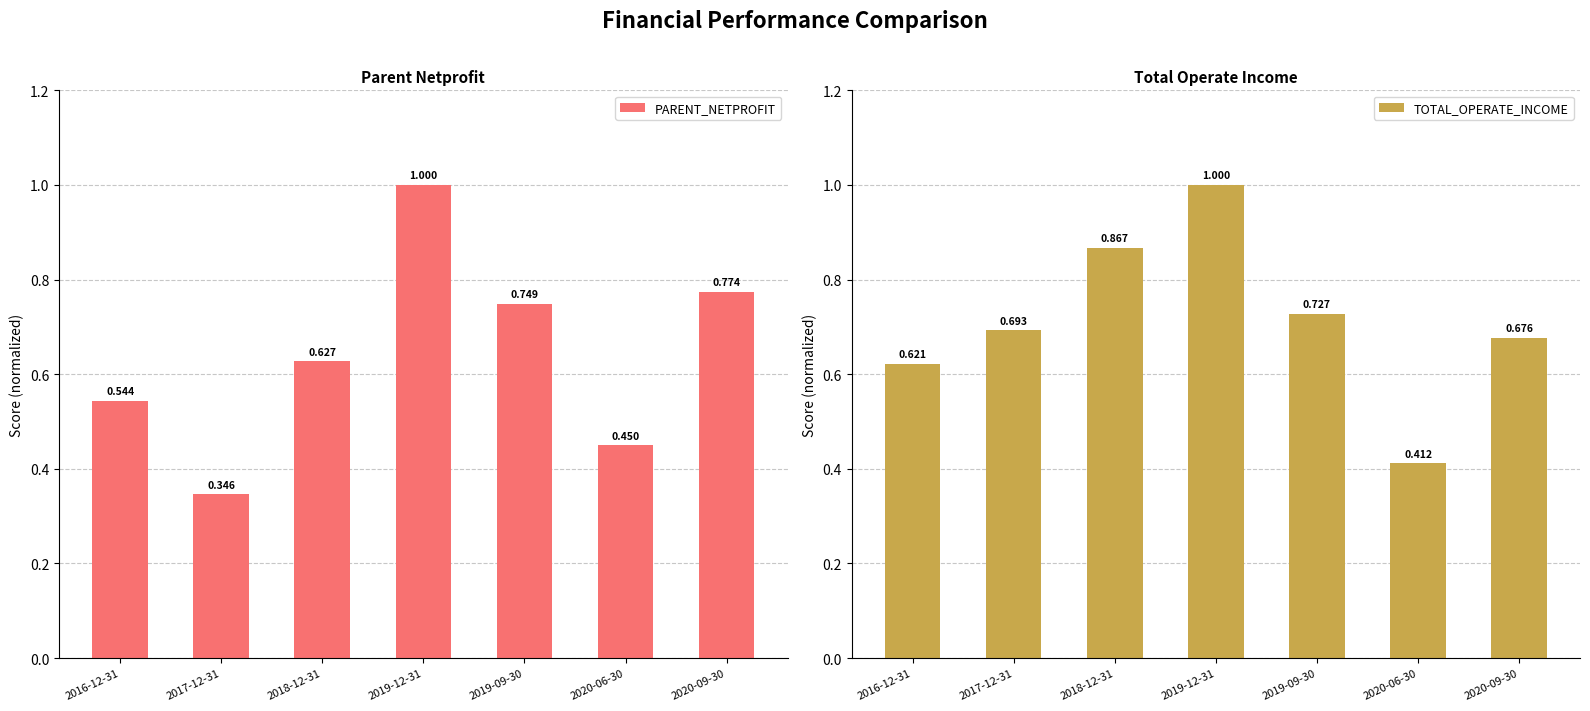

The PARENT_NETPROFIT series shows 1.1 at 2020-09-30. True or false?

False